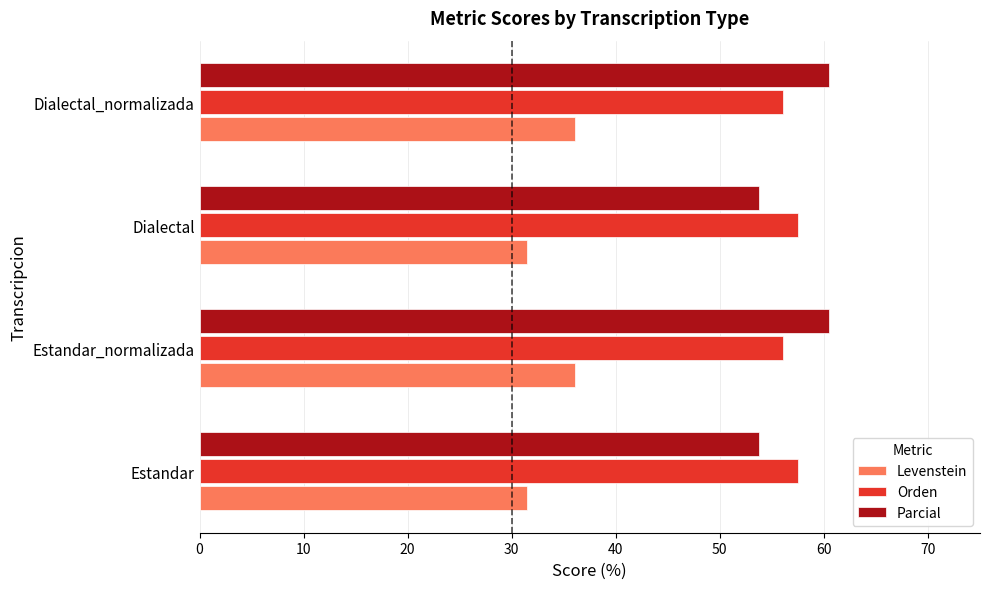

Rank the series at Dialectal from lowest to highest value.

Levenstein, Parcial, Orden